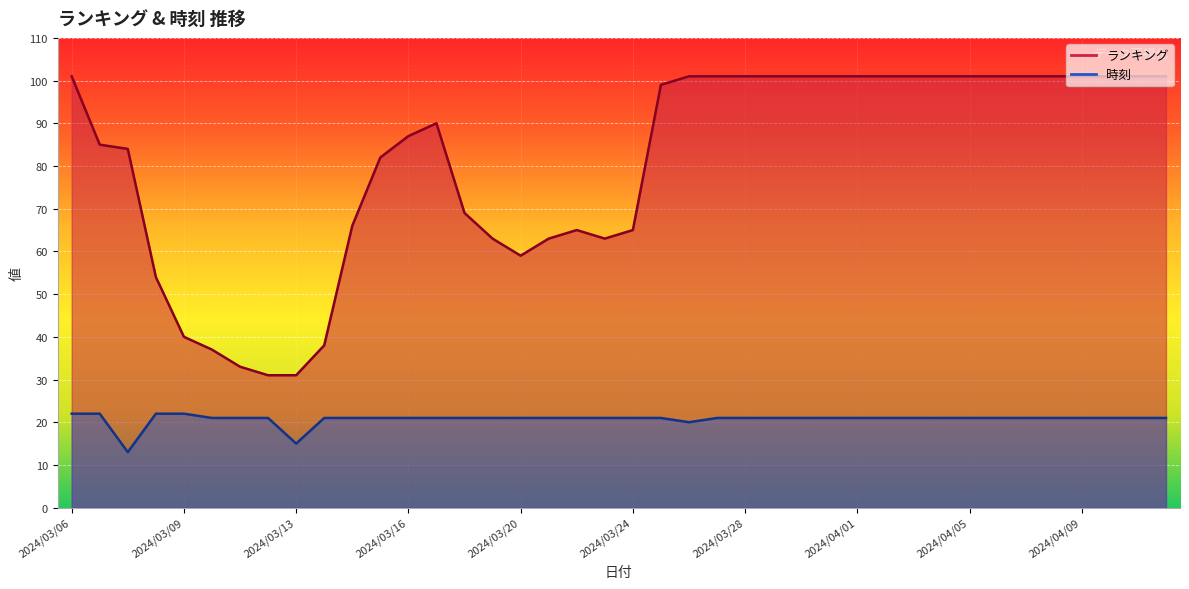

True or false: 時刻 has more than 0 interior local peaks.

False